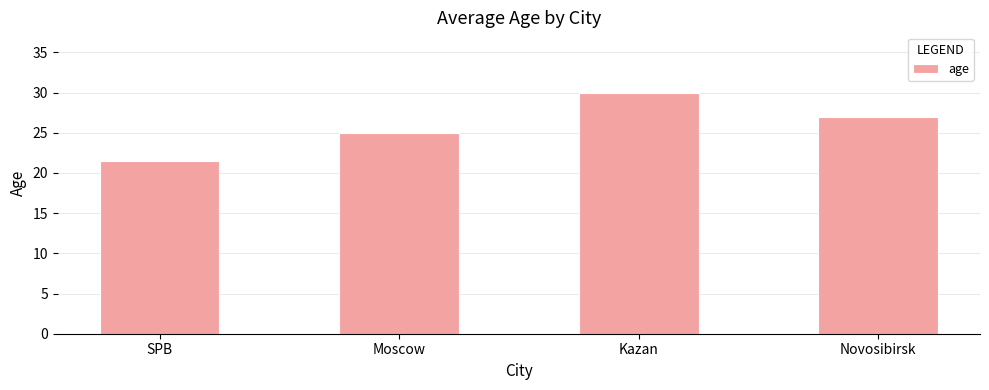

What is the change in value from SPB to Moscow?

+3.5